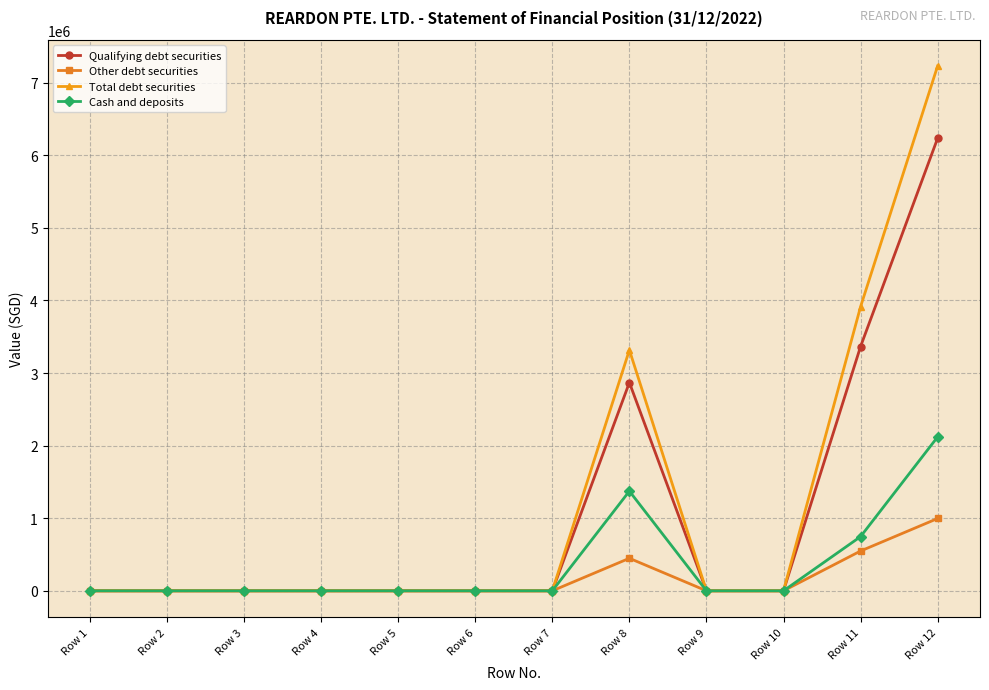

The Qualifying debt securities series shows -4025662 at Row 1. True or false?

False